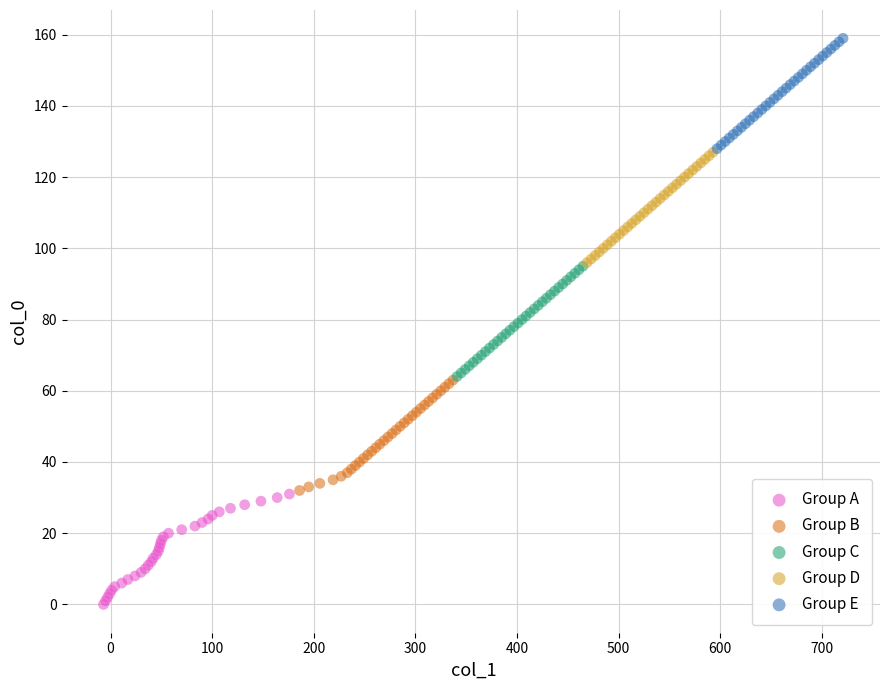

What are all the series names shown in the legend?

Group A, Group B, Group C, Group D, Group E